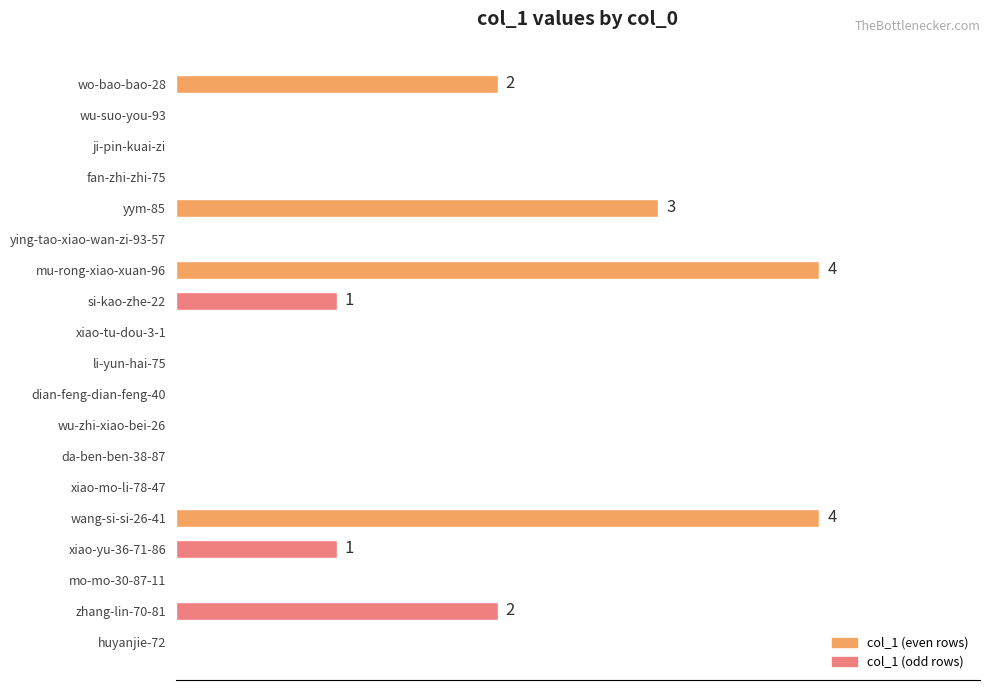

Are the bars horizontal?

Yes